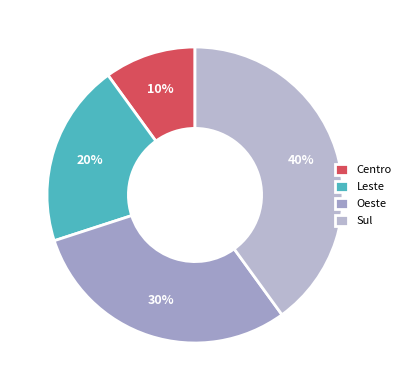

The Sul slice represents 40% of the pie. True or false?

True